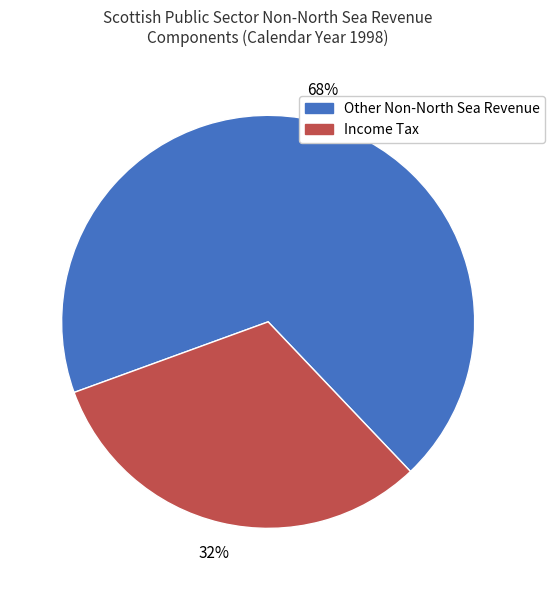

What is the largest slice in the pie chart?

Other Non-North Sea Revenue